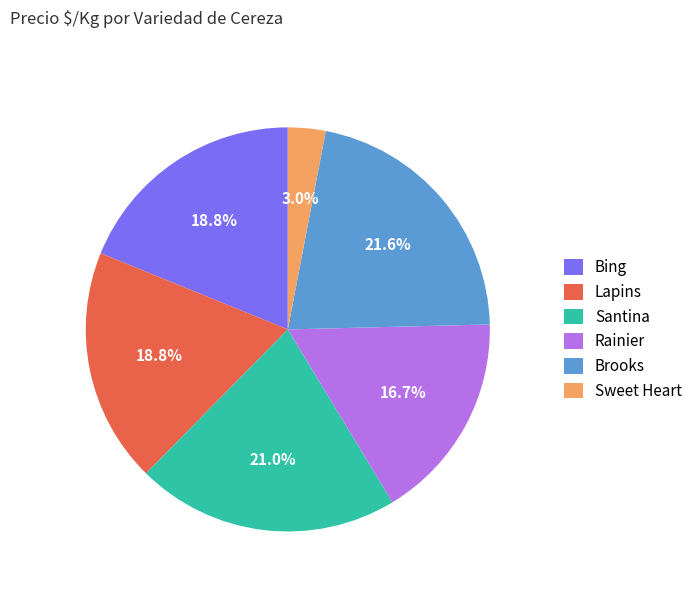

Which slice is the largest?

Brooks